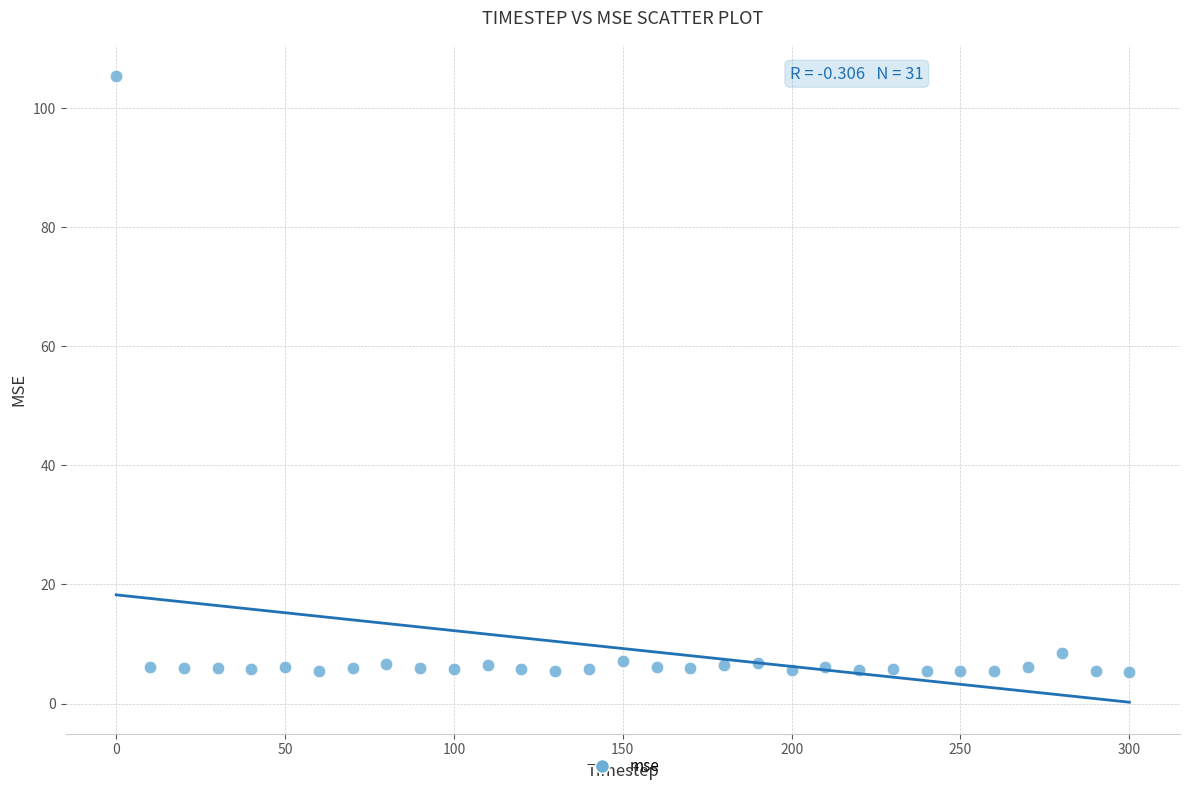

What is the range of X values (max minus min)?

300.0